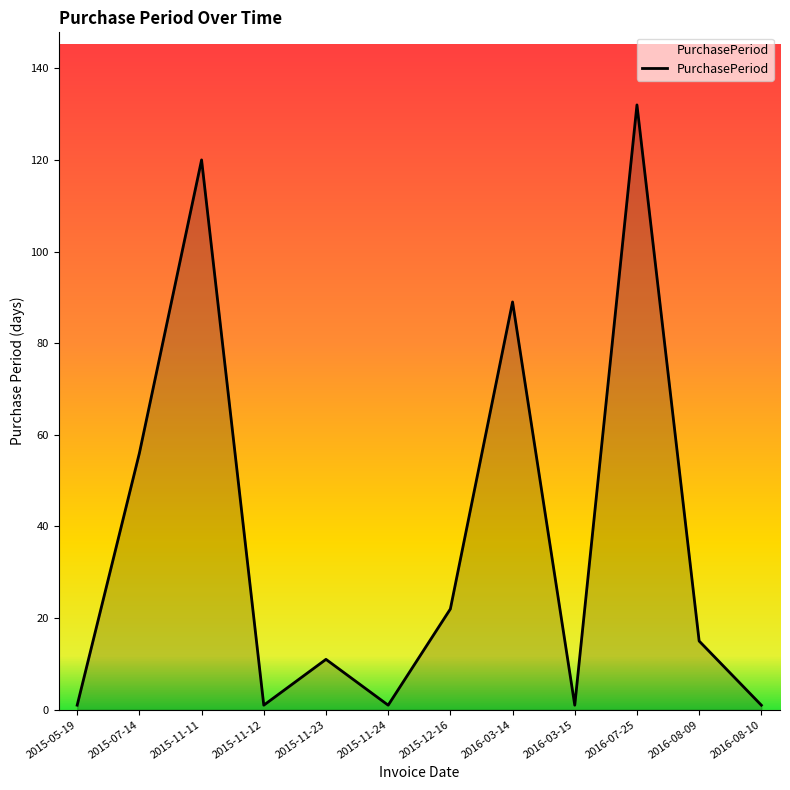

What is the difference between the values at 2015-11-23 and 2016-03-15?

10